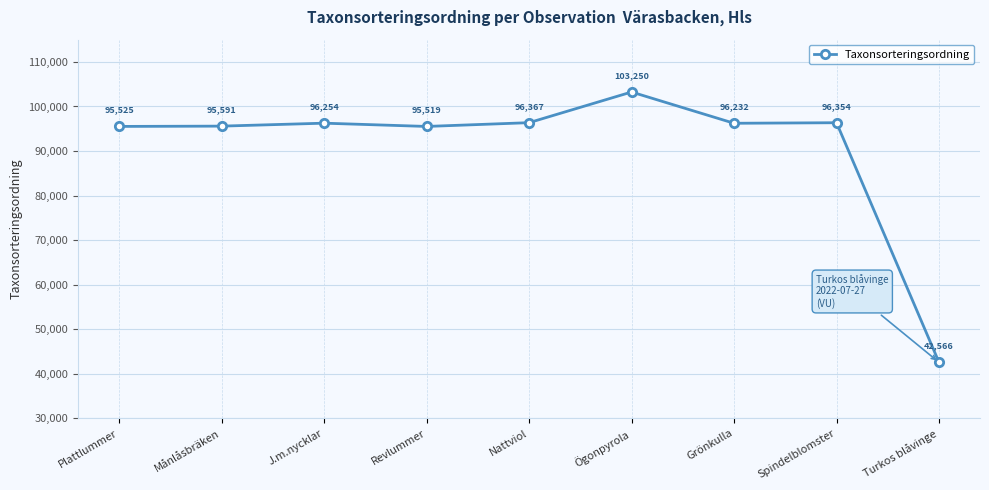

What is the difference between the values at Spindelblomster and Månlåsbräken?

763